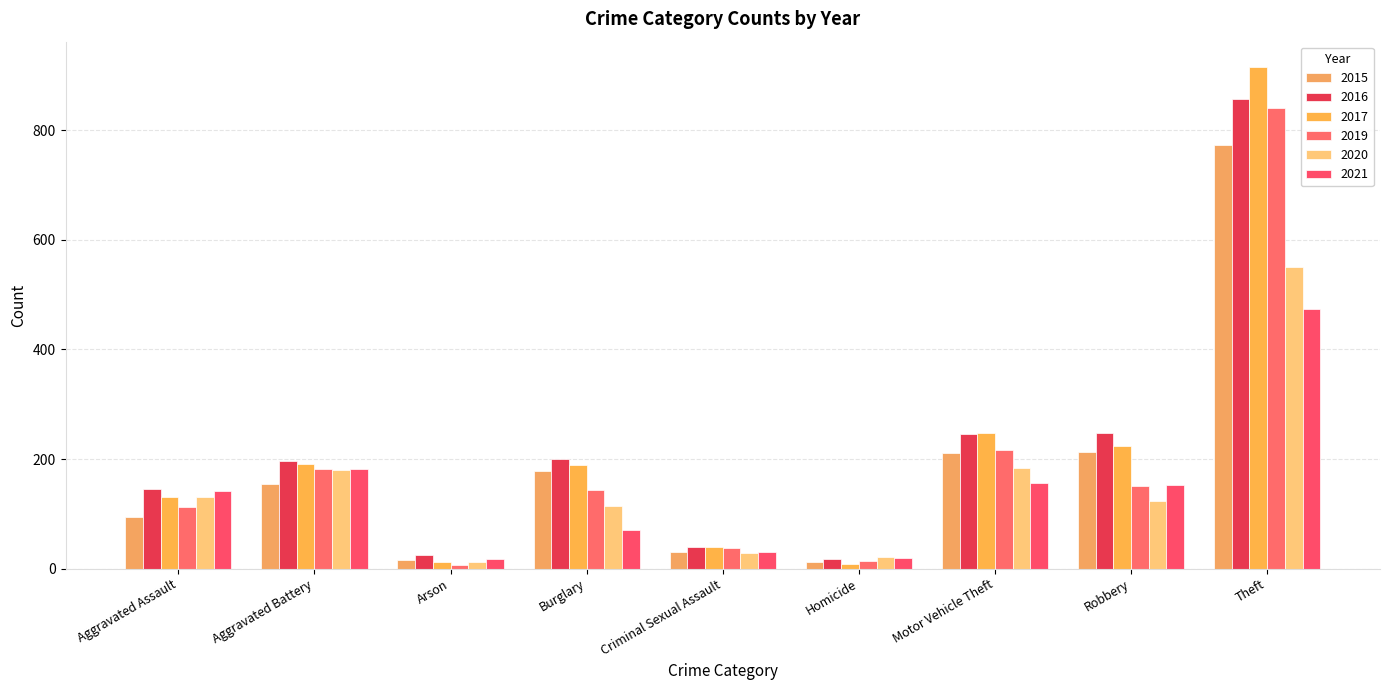

How many bars are there in total?

54